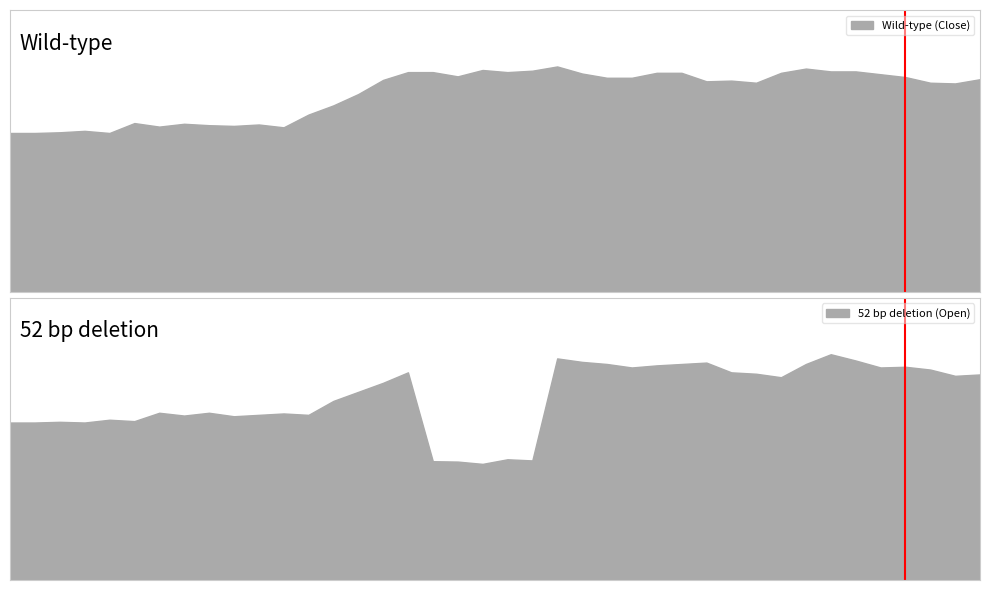

The value of 52 bp deletion (Open) at 2024-06-04 is 5.2. True or false?

False